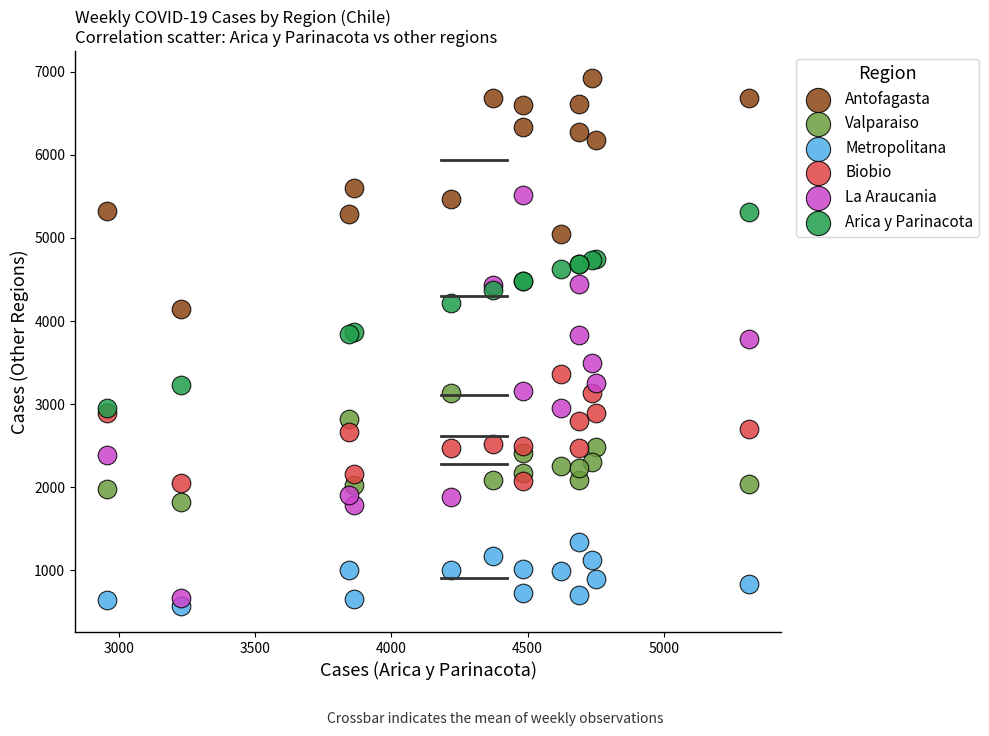

Which series has the widest spread of Y values?

La Araucania